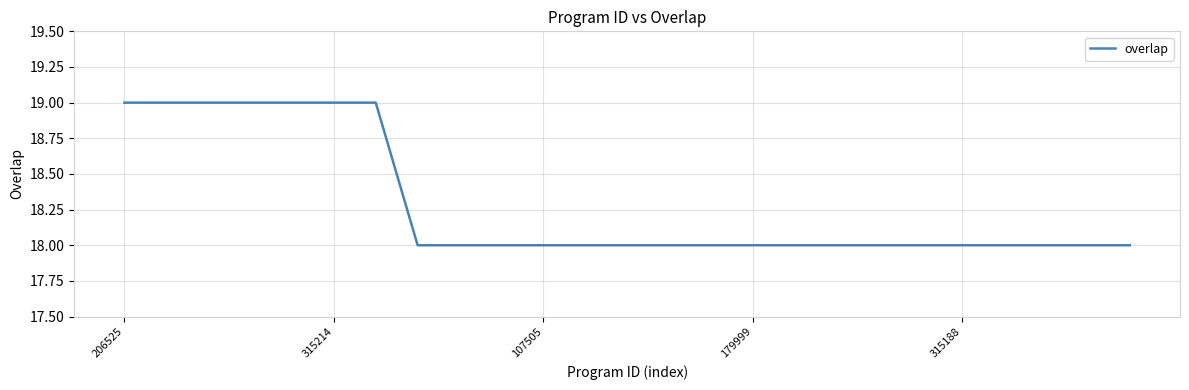

What is the average value?

18